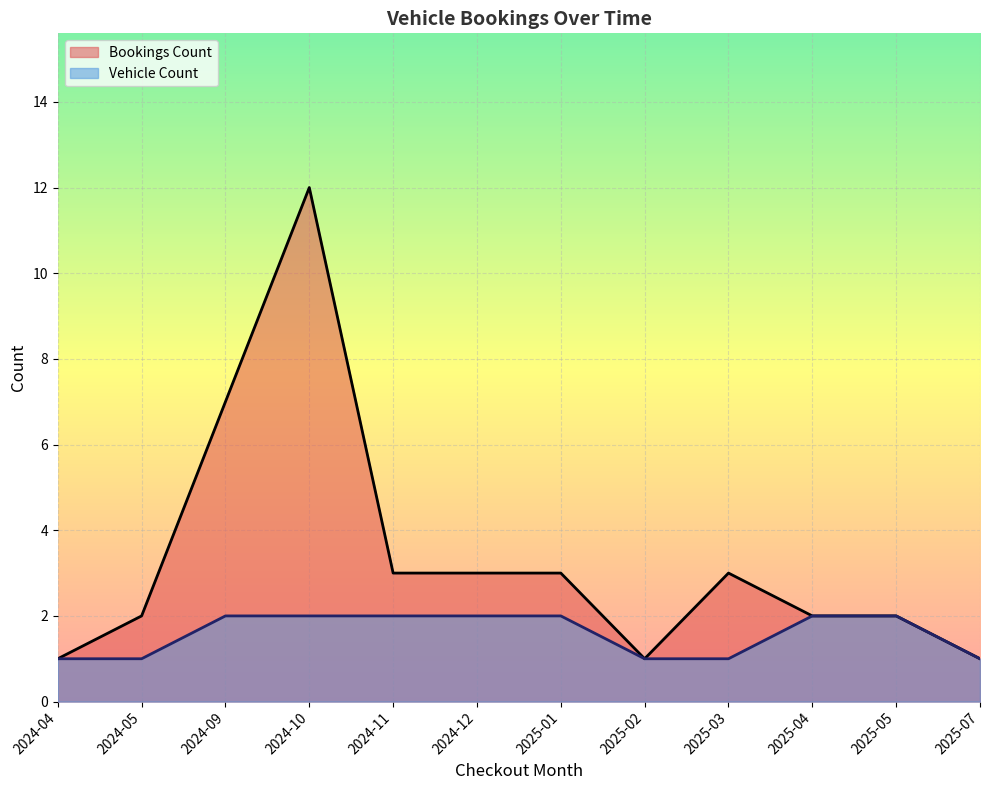

What is the maximum value shown in the chart?

12